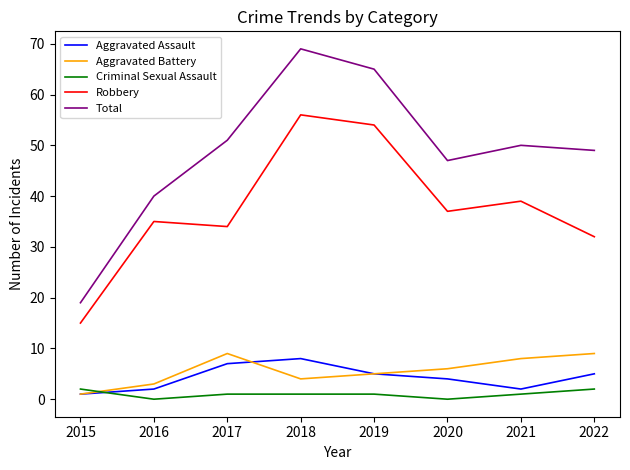

Which category has the highest value in the Aggravated Assault series?

2018